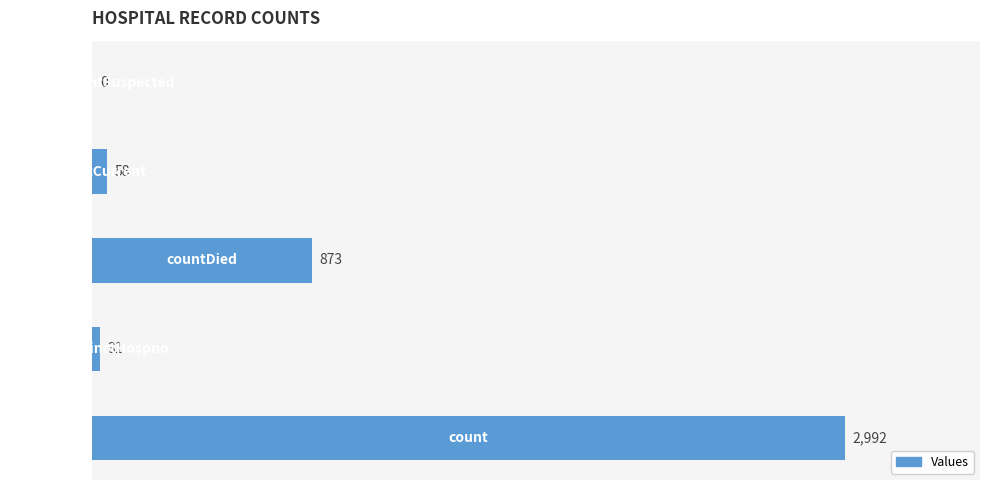

What is the maximum value shown in the chart?

2992